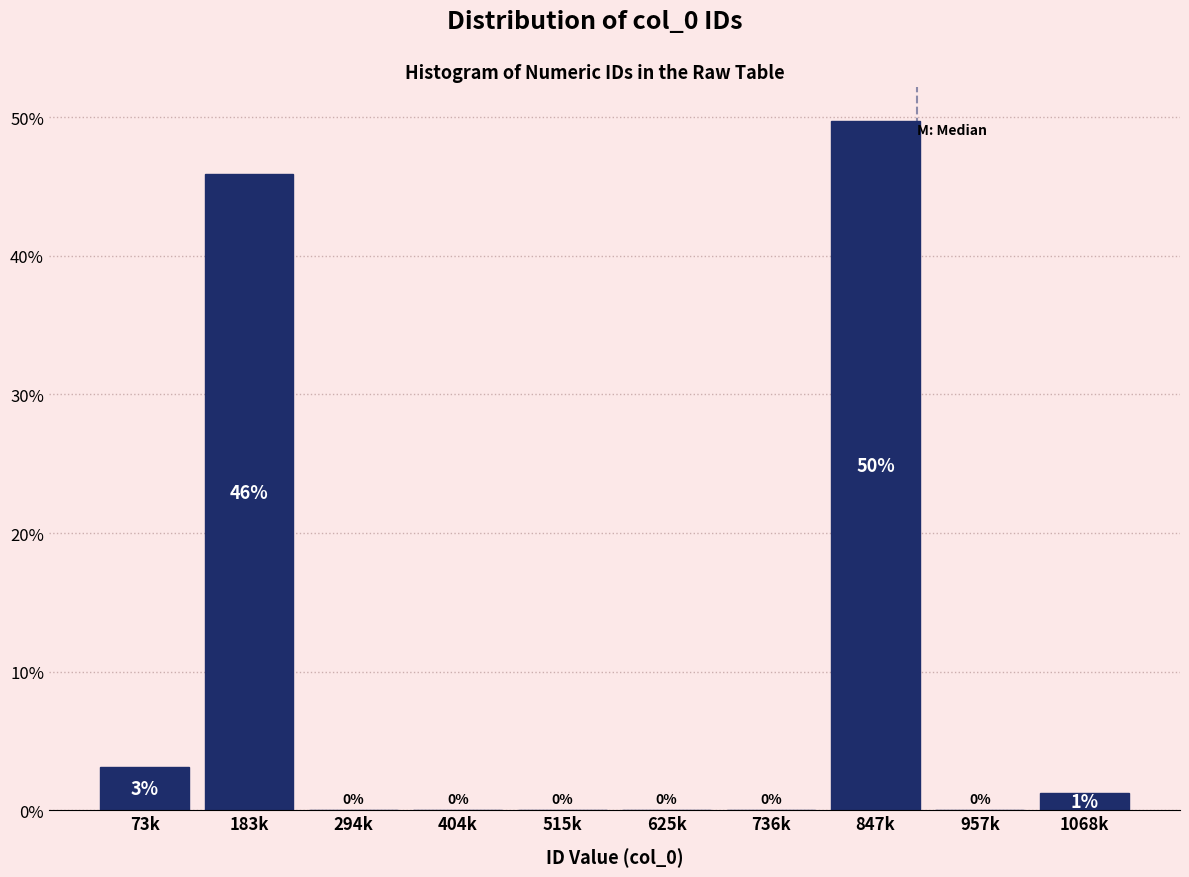

The value at 294k is 0.0. True or false?

True